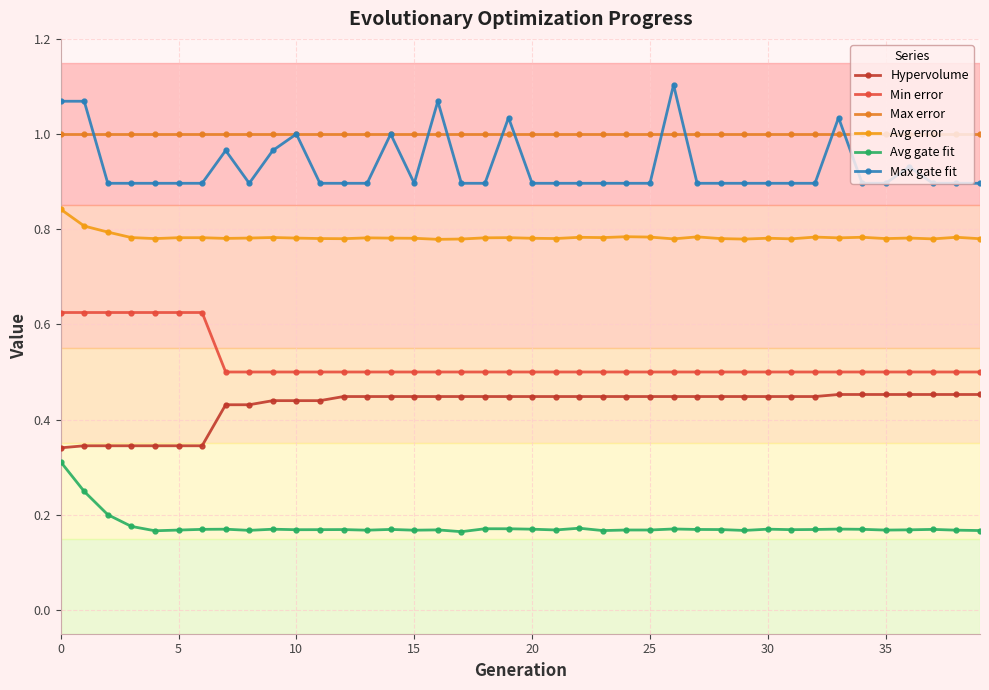

What is the label of the 15th point from the right?

25